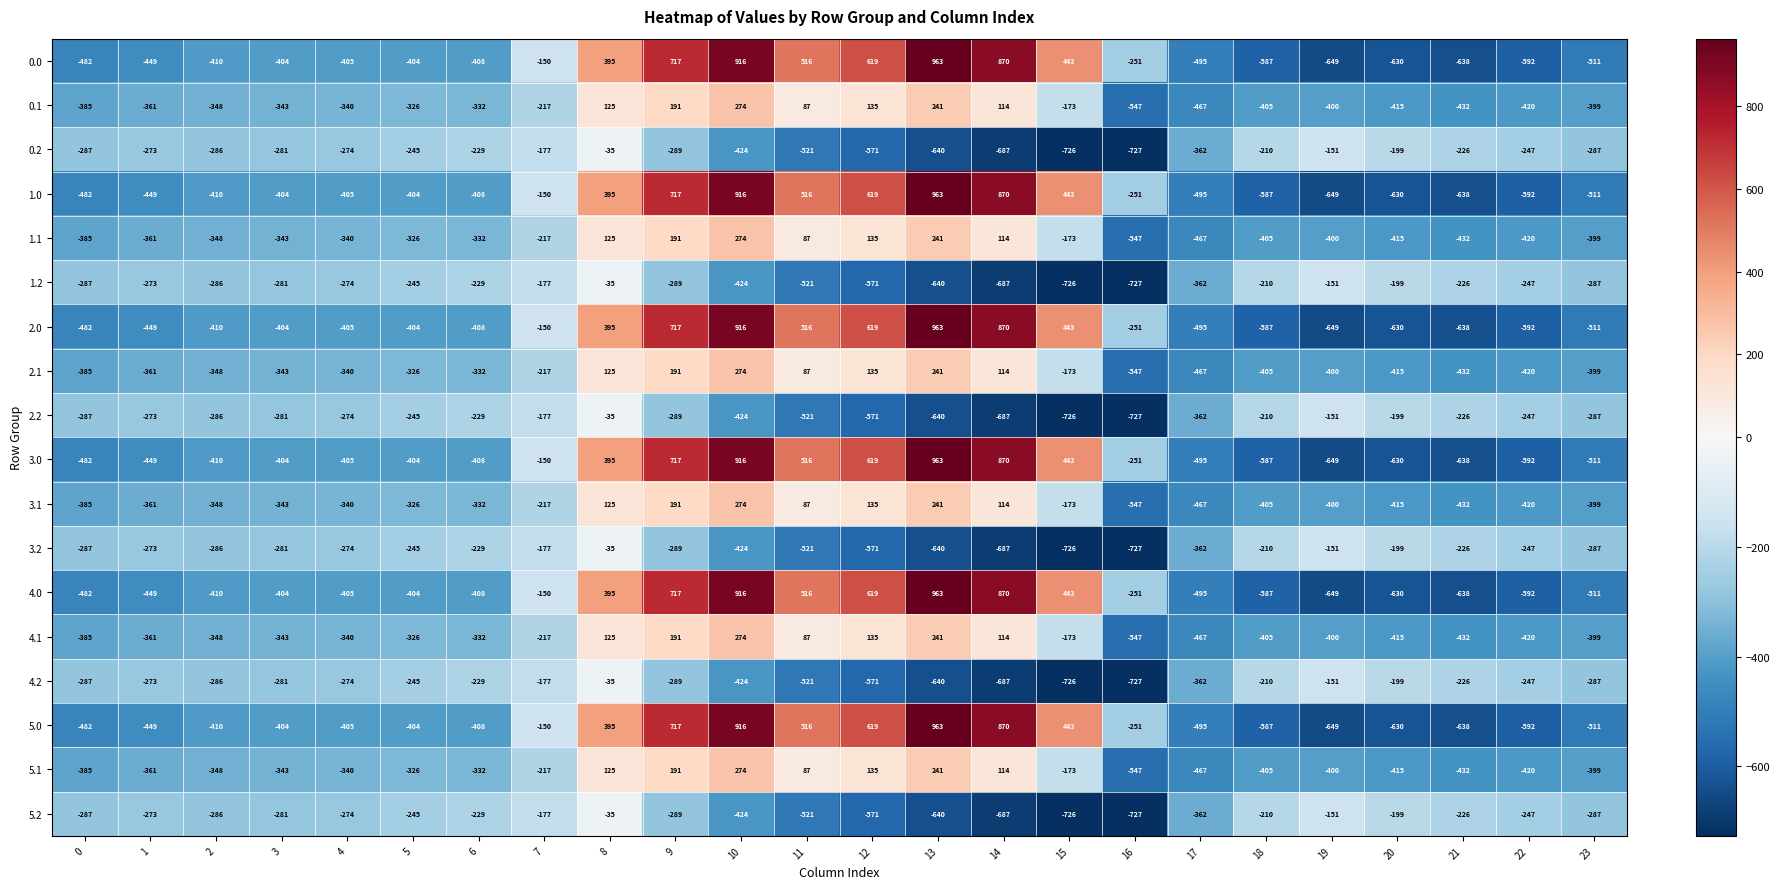

What is the difference between the highest and lowest values at 18?

377